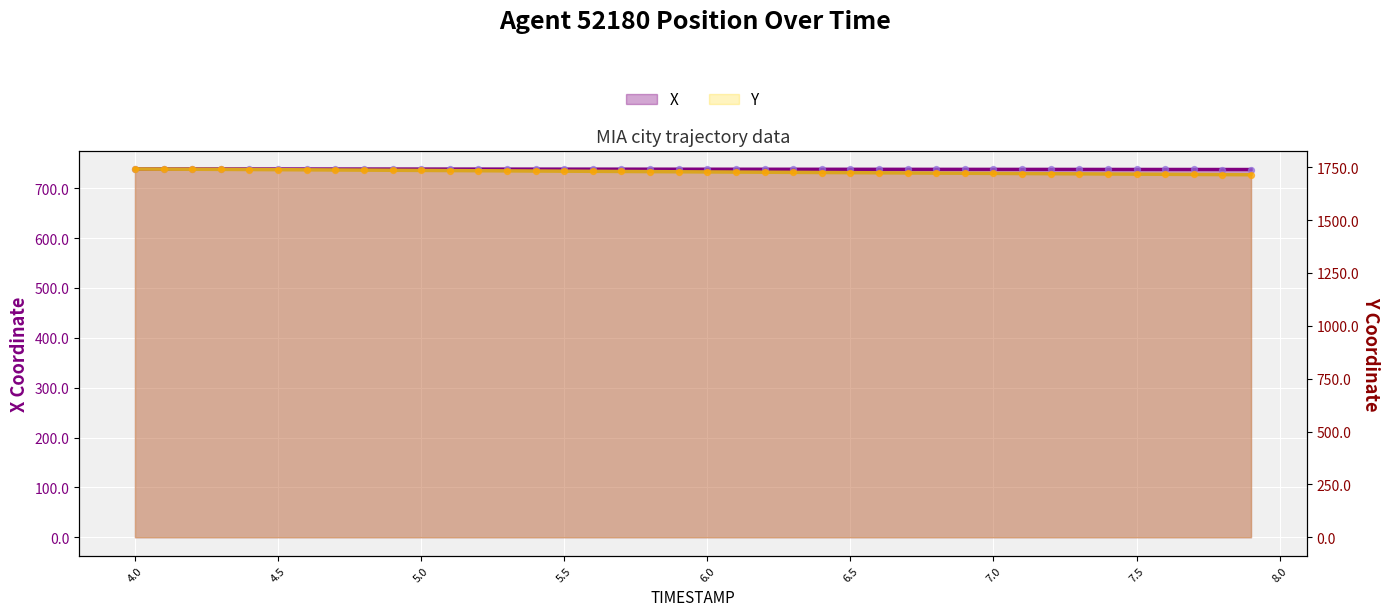

At how many categories does at least one series exceed 985?

40